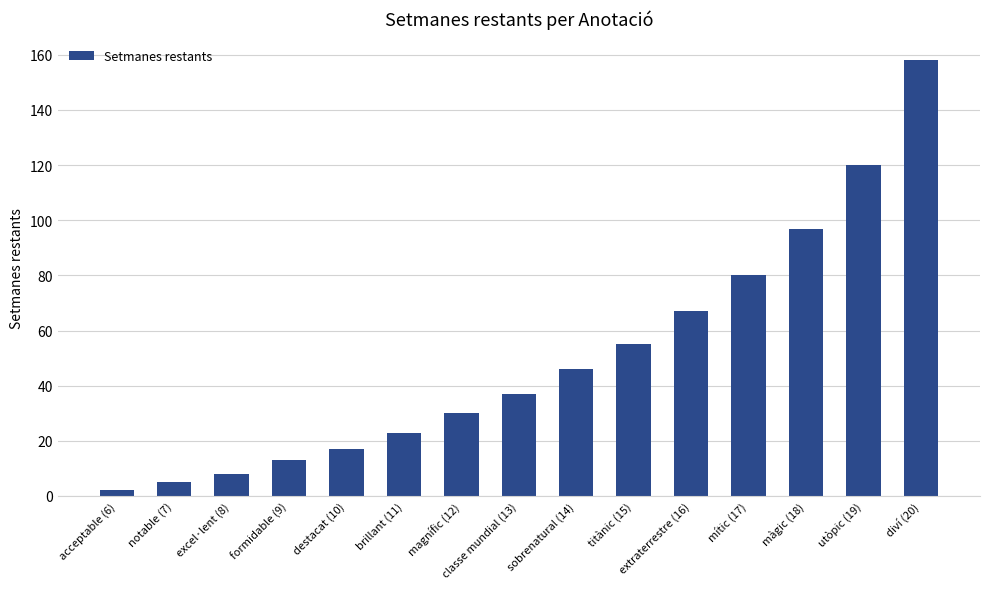

Are the bars grouped side by side (vs. stacked)?

No